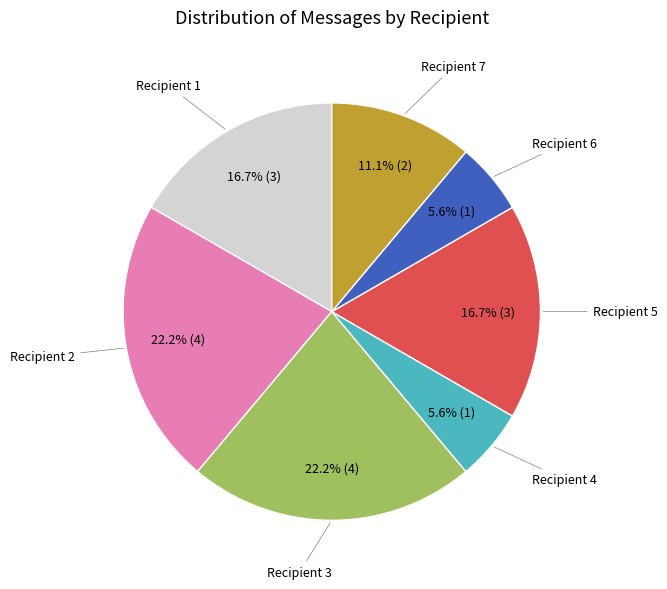

How many slices are in this pie chart?

7